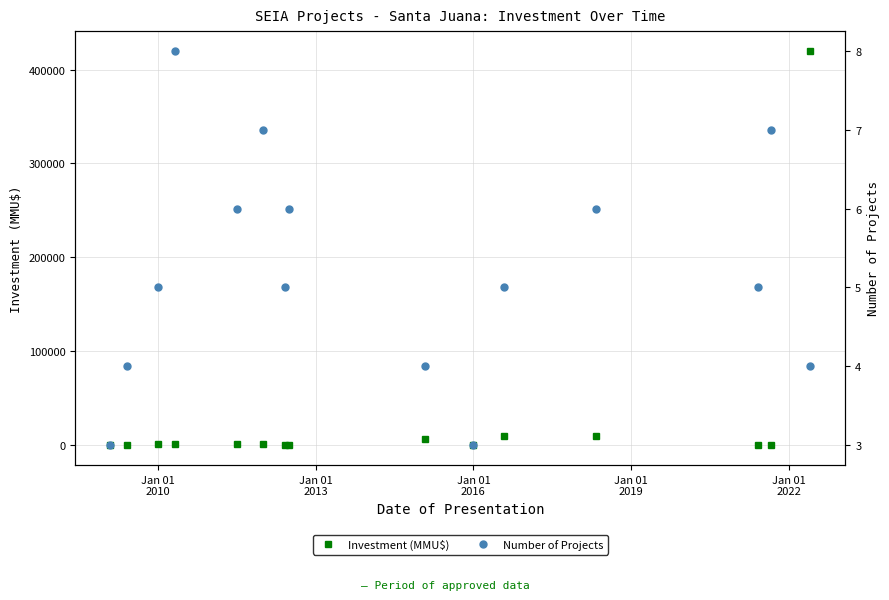

How many interior local peaks does the Number of Projects series have?

5